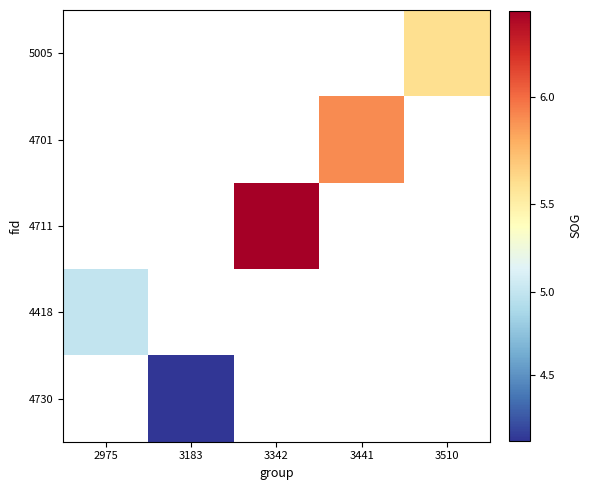

How many data points does each series have?

5